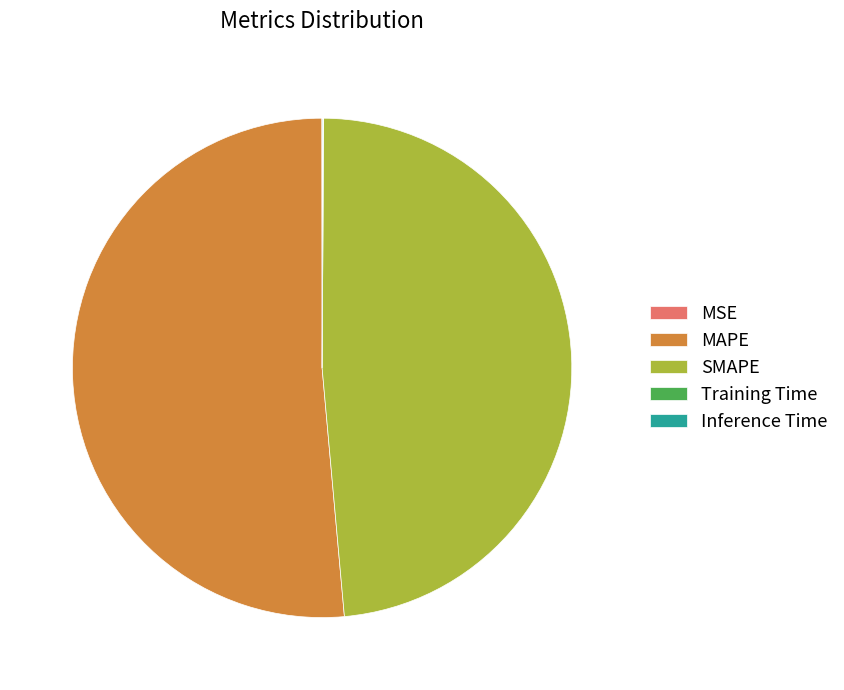

Which category has the biggest portion of the pie?

MAPE